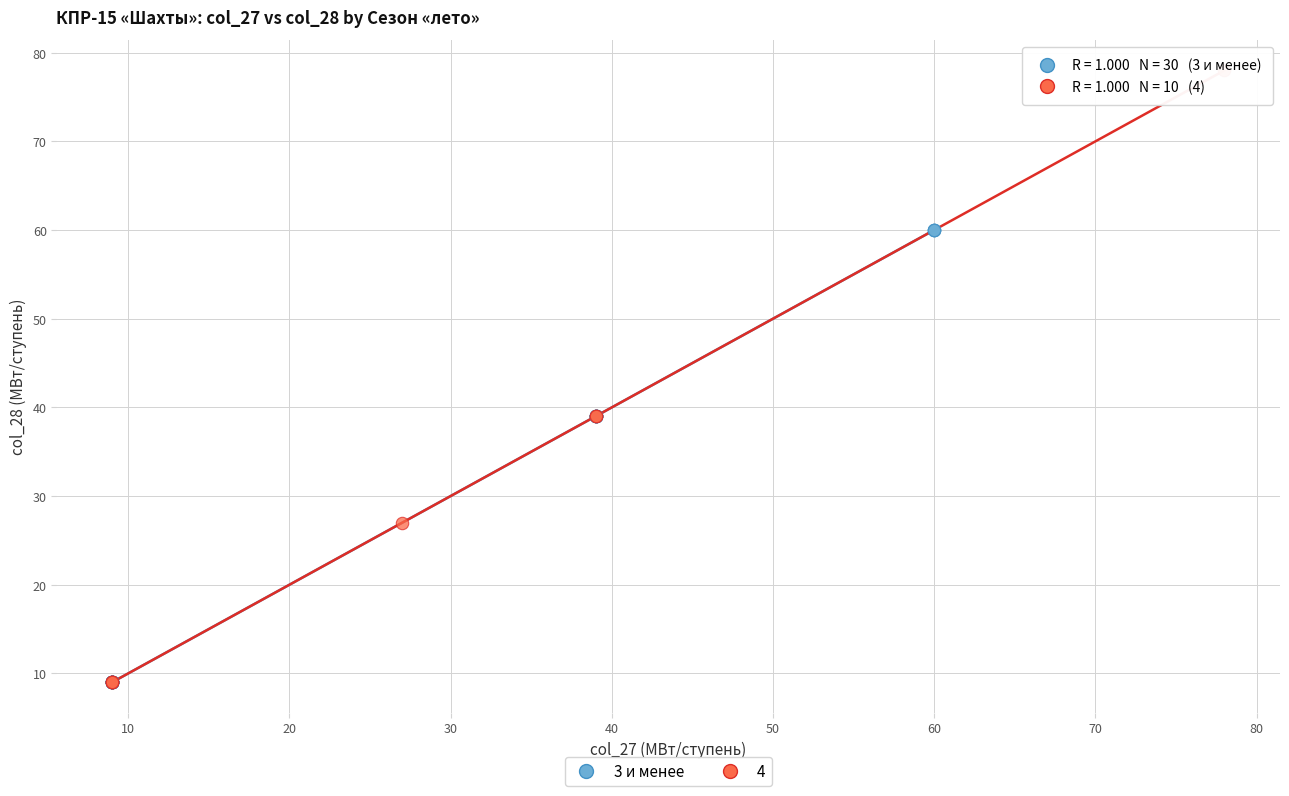

Which series has the widest spread of Y values?

4